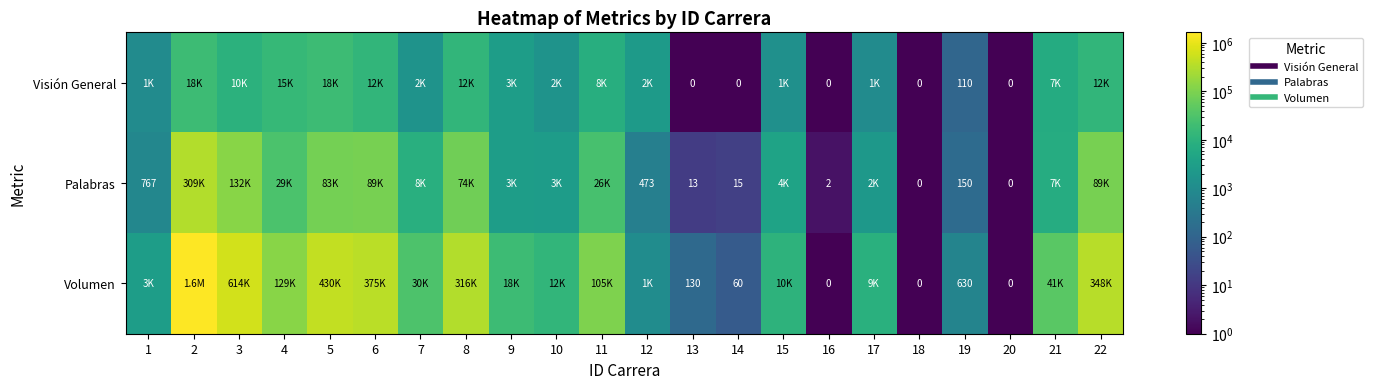

What value does the Volumen series have at 9?

17780.0